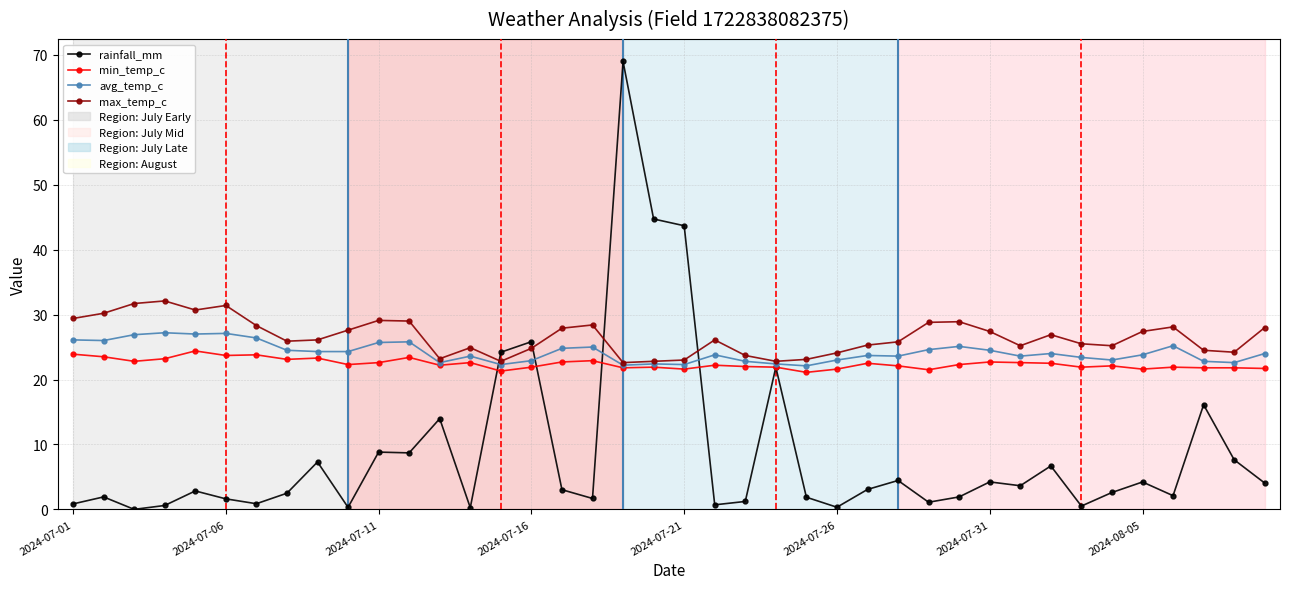

What is the highest value of the avg_temp_c series?

27.2